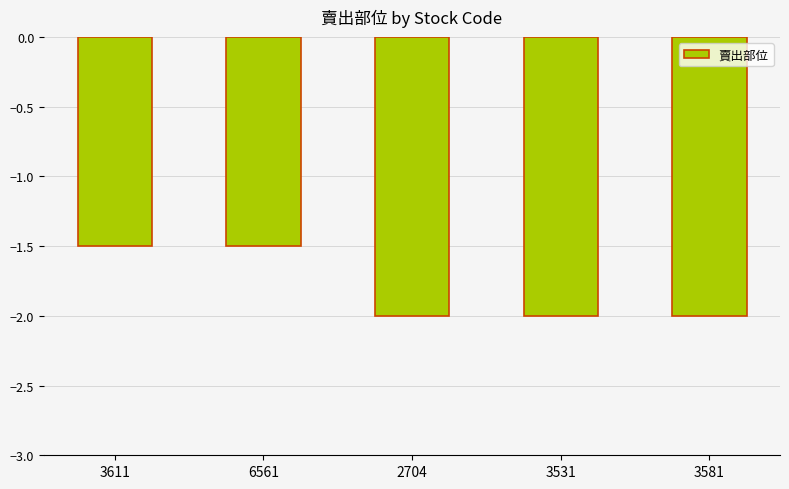

What is the smallest value displayed?

-2.0